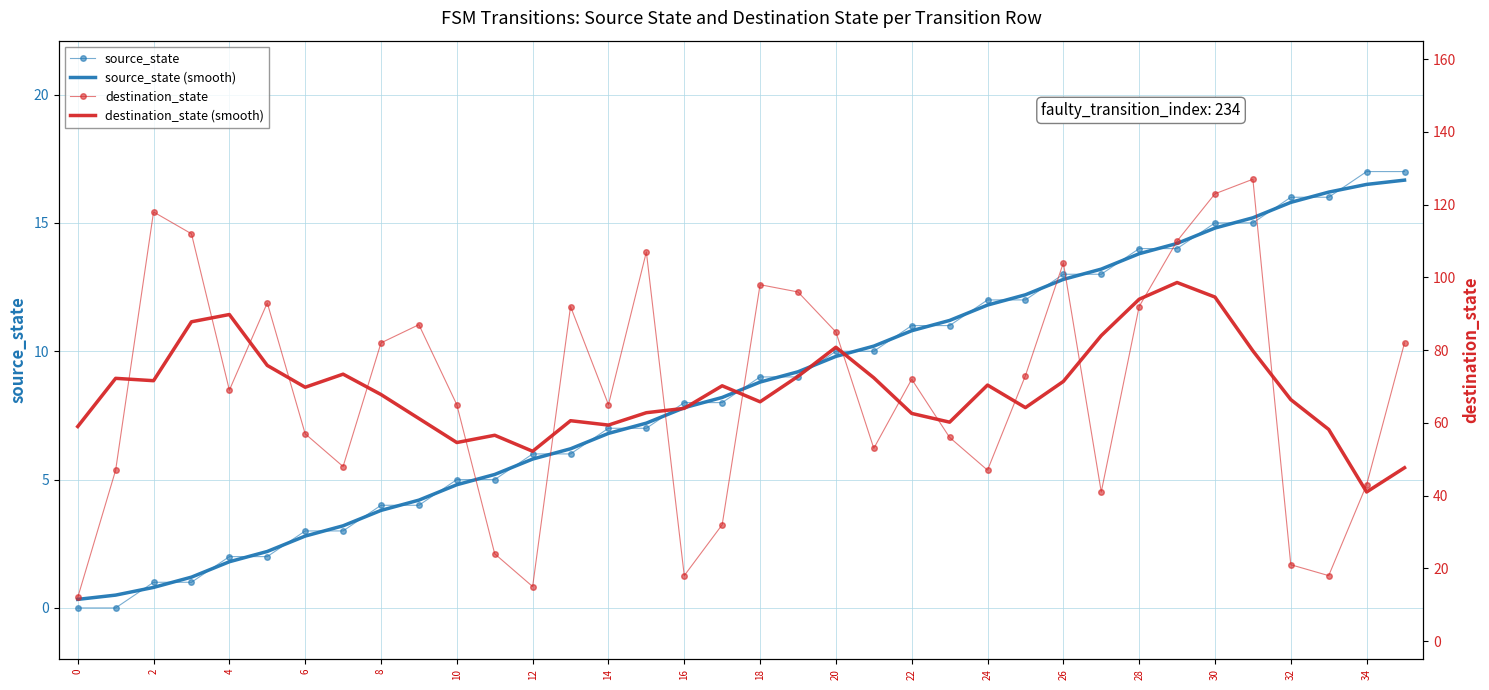

The value of source_state at 14 is 1.8. True or false?

False